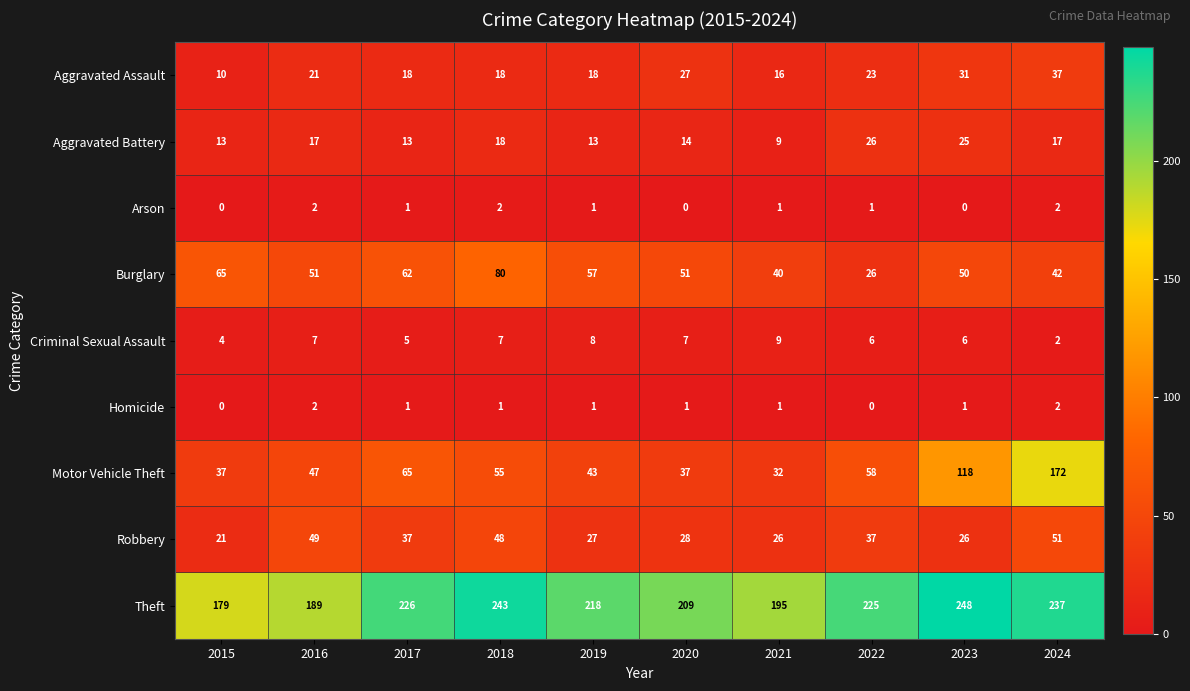

True or false: Burglary has a value of 62 at 2017.

True